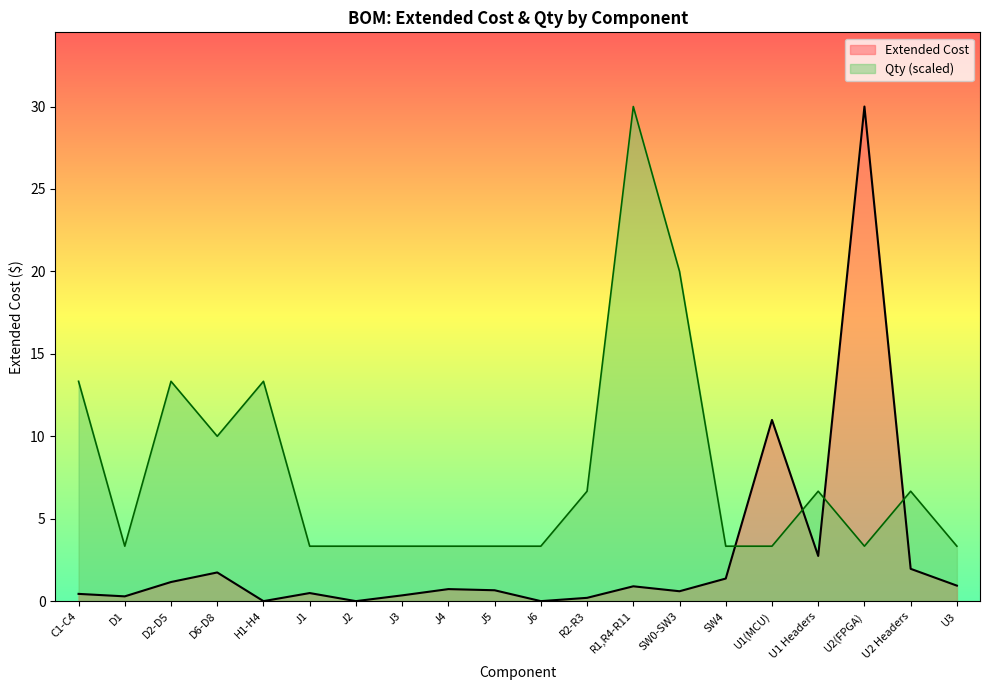

How many intersections are there between Extended Cost and Qty?

4